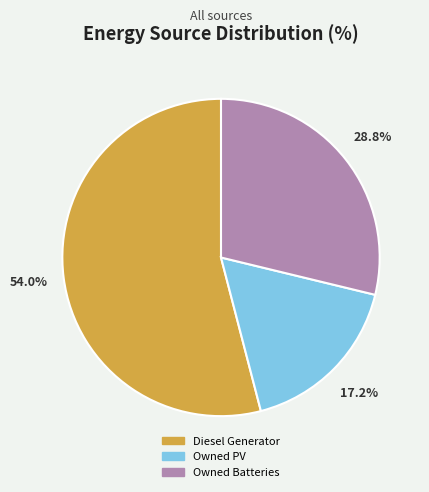

Is there any slice that represents more than half of the pie?

Yes